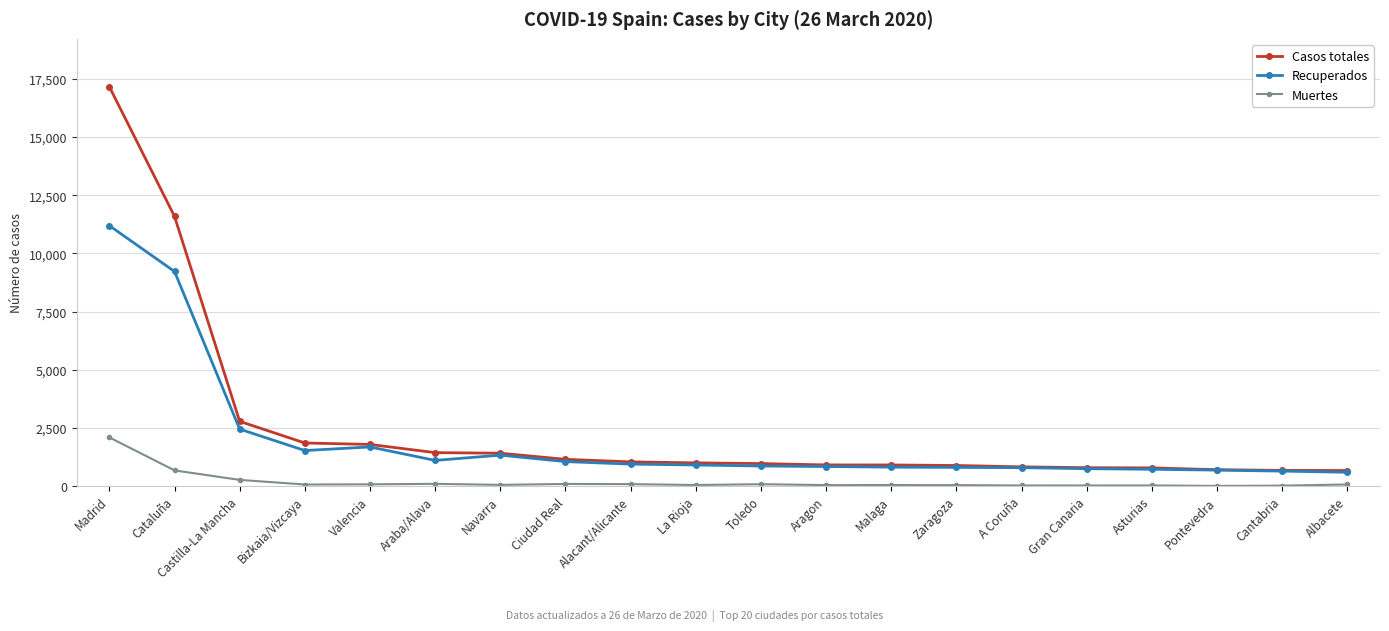

What is the difference between the second highest and minimum values in the Casos totales series?

10926